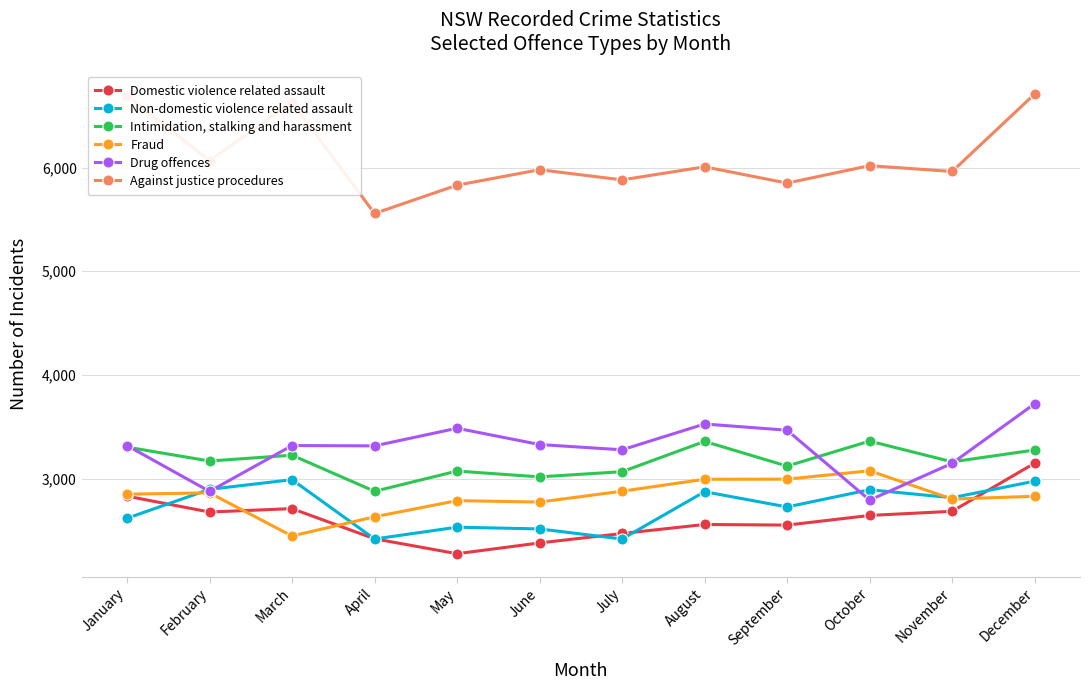

What value does the Against justice procedures series have at June?

5979